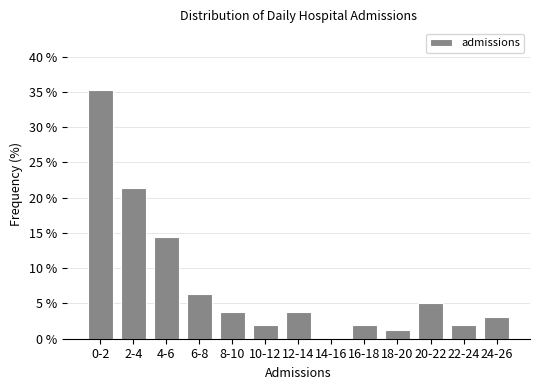

Reading left to right, what are all the values shown in this chart?

0-2=35.2	2-4=21.4	4-6=14.5	6-8=6.3	8-10=3.8	10-12=1.9	12-14=3.8	14-16=0.0	16-18=1.9	18-20=1.3	20-22=5.0	22-24=1.9	24-26=3.1